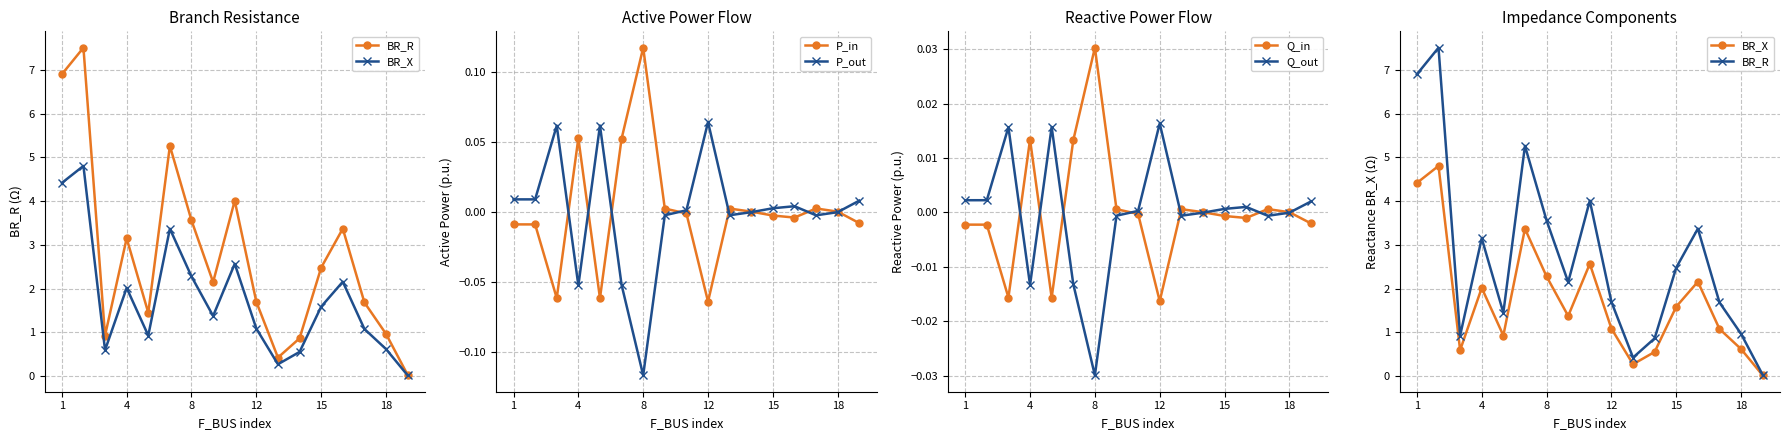

Which series has the largest range (max minus min)?

BR_R